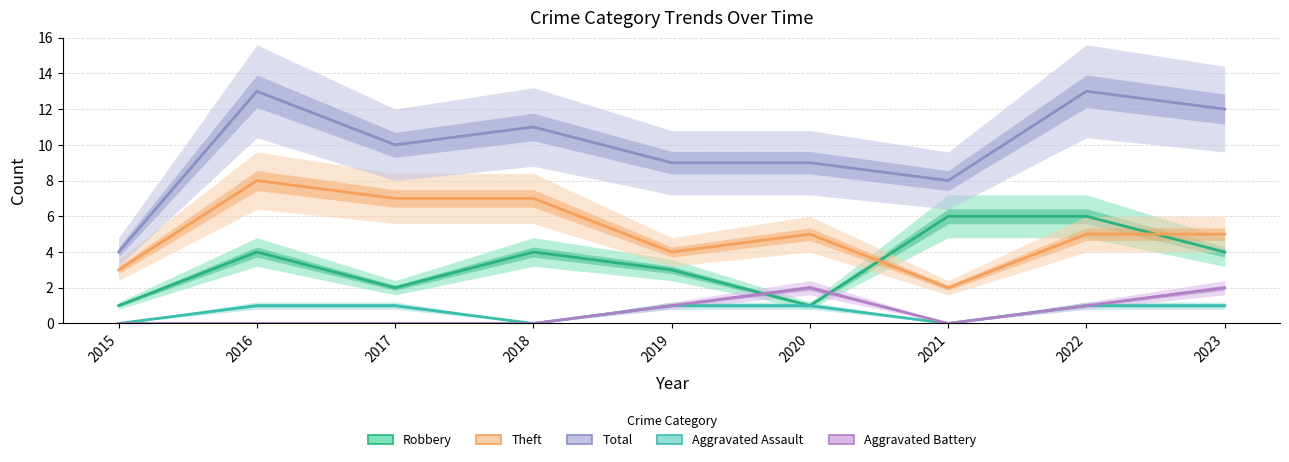

Is it true that Robbery equals 3 at 2017?

False